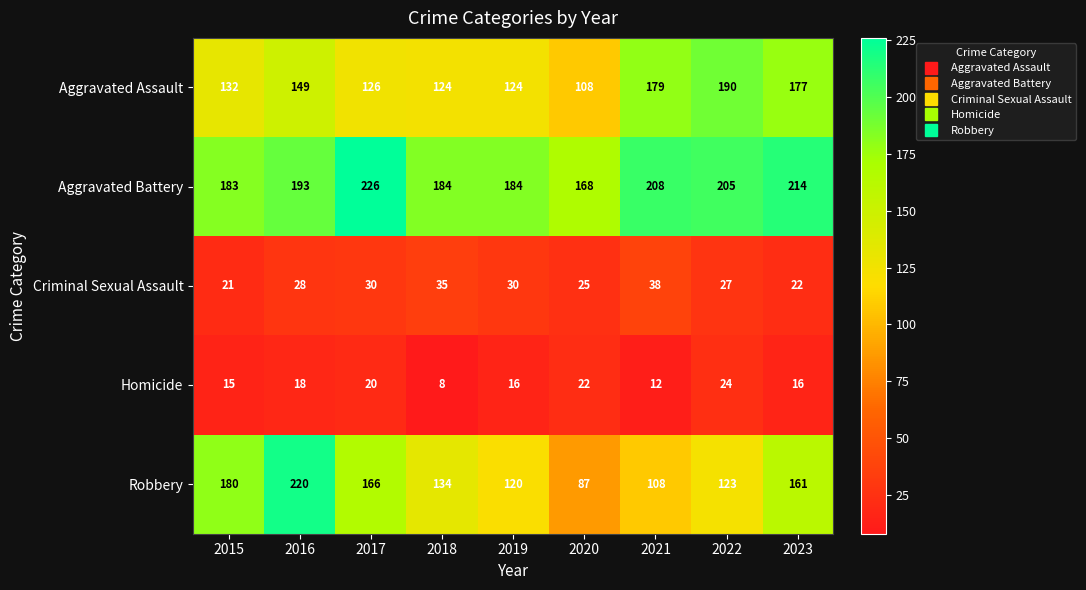

At which label does Robbery first exceed 134?

2015